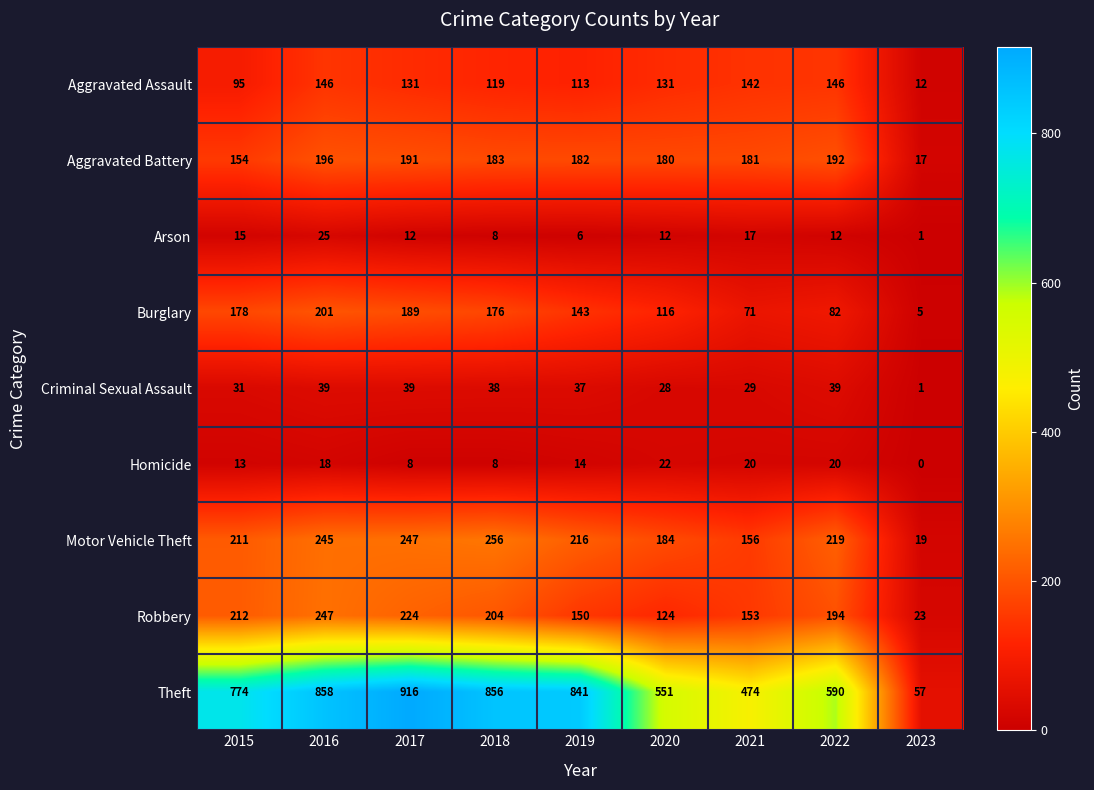

What is the difference between the maximum and minimum values in the Homicide series?

22